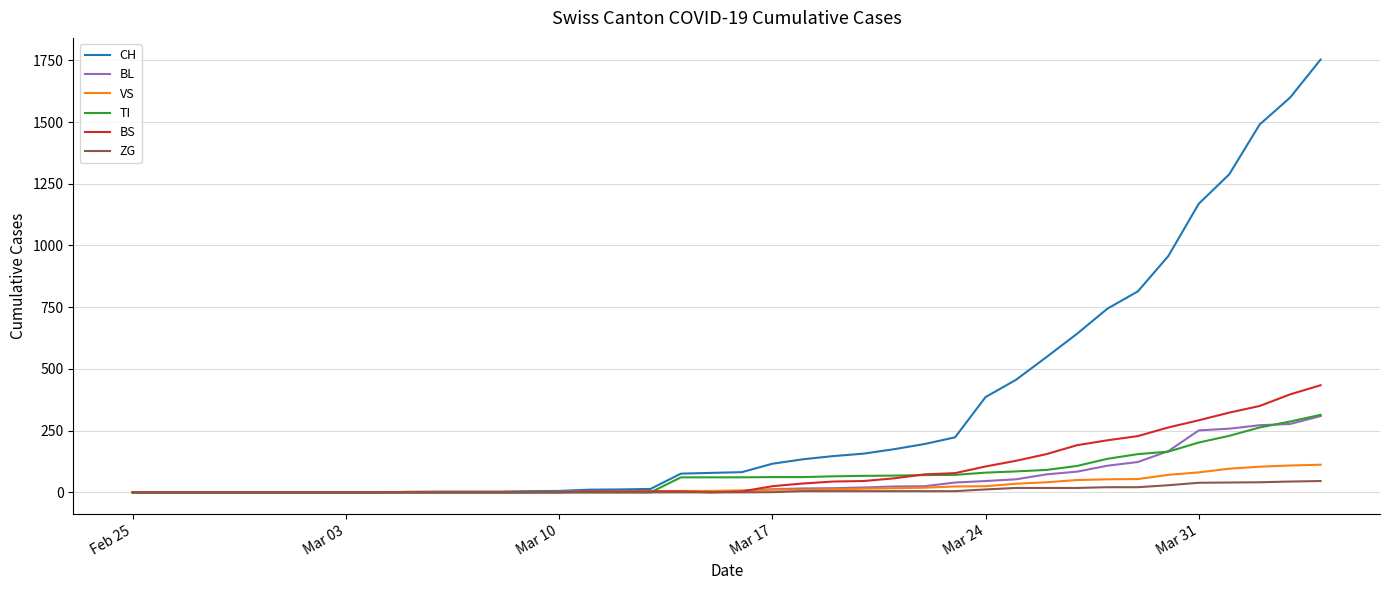

Which series has the largest range (max minus min)?

CH